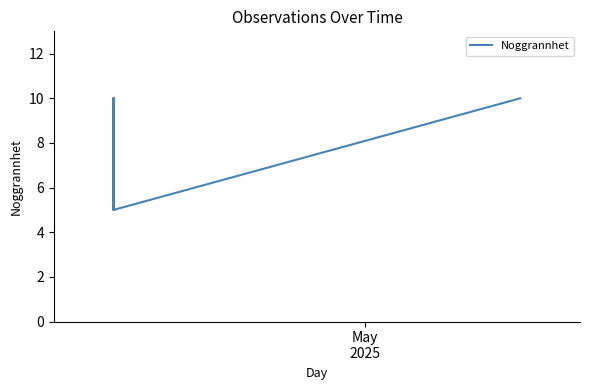

What is the label of the 6th point from the right?

May
2025